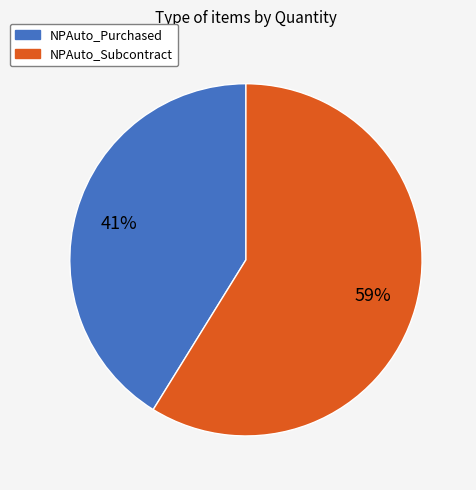

To the nearest percent, what is the difference between the NPAuto_Purchased and NPAuto_Subcontract slice percentages?

18%